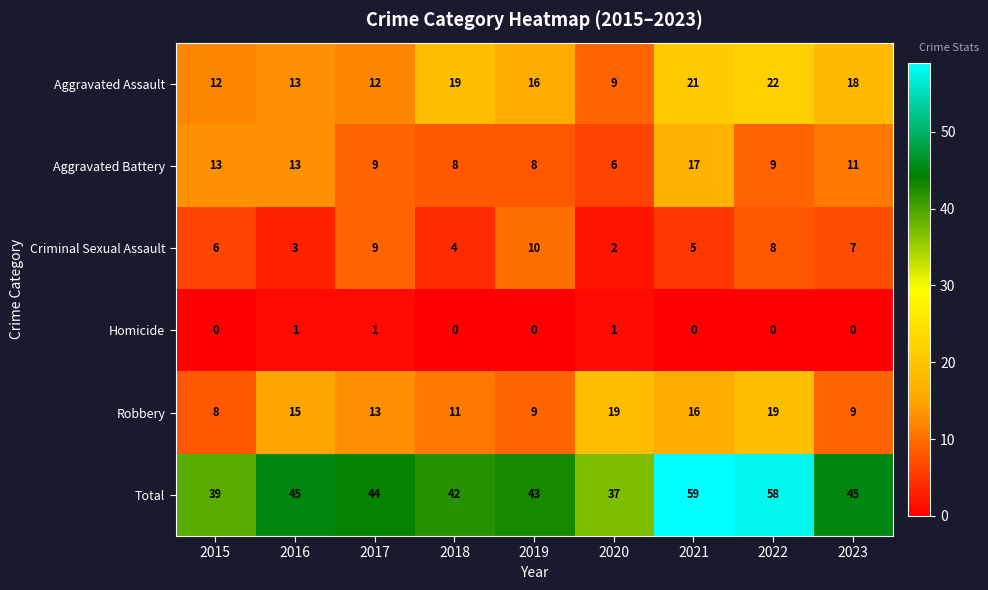

What is the sum of the Aggravated Battery values at 2021 and 2018?

25